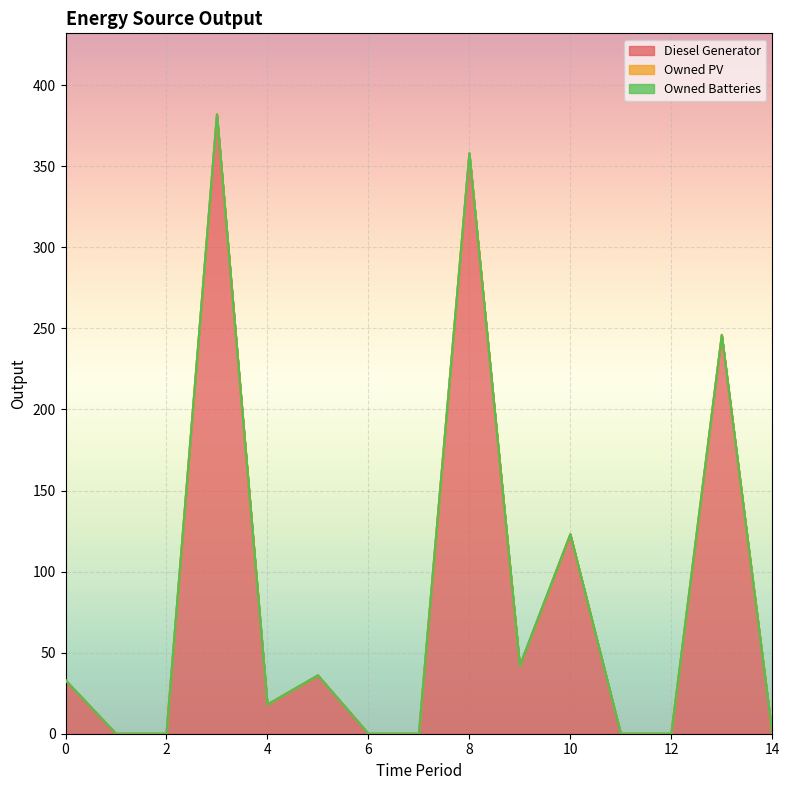

True or false: Owned Batteries has a value of 0 at 8.

True